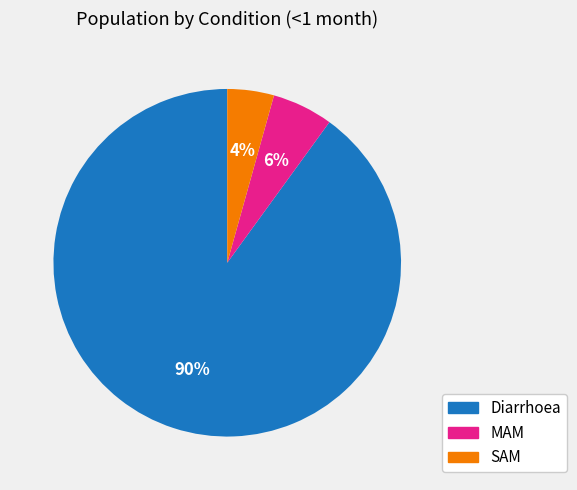

What is the majority slice?

Diarrhoea